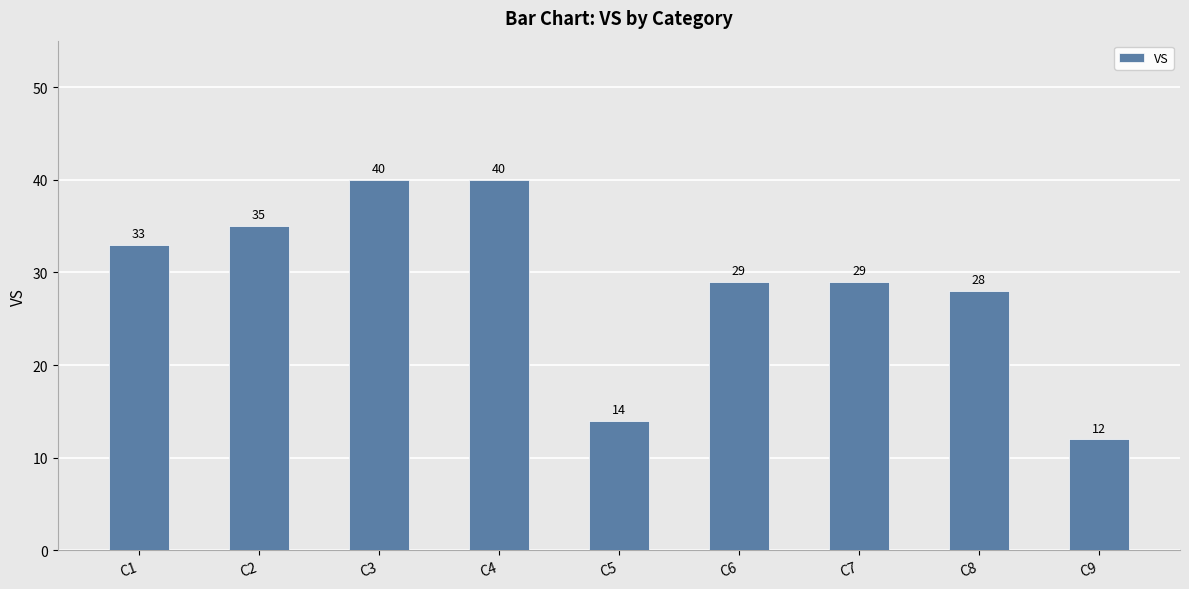

What is the change in value from C3 to C5?

-26